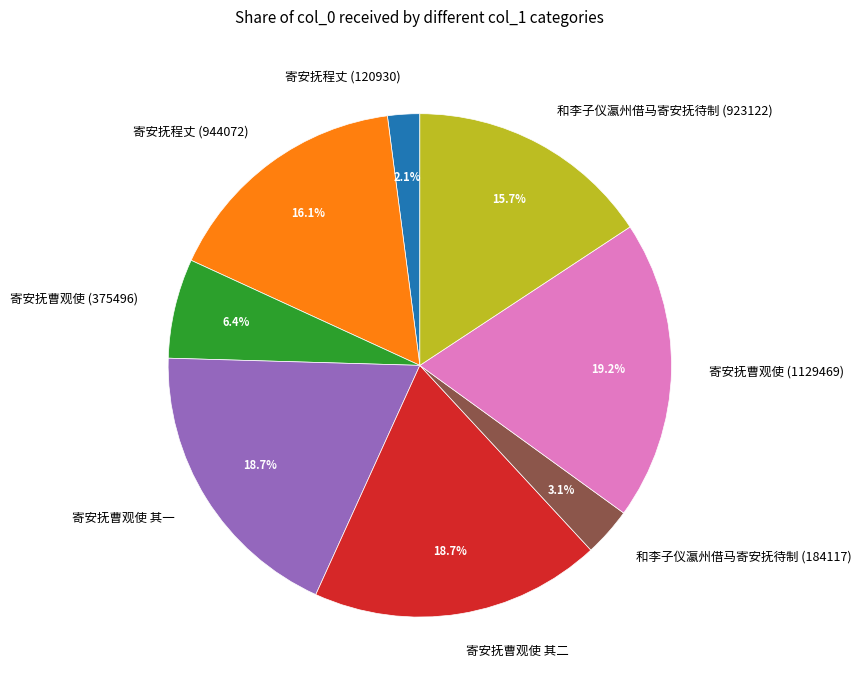

Which has a higher value, 寄安抚曹观使 其一 or 和李子仪瀛州借马寄安抚待制 (184117)?

寄安抚曹观使 其一